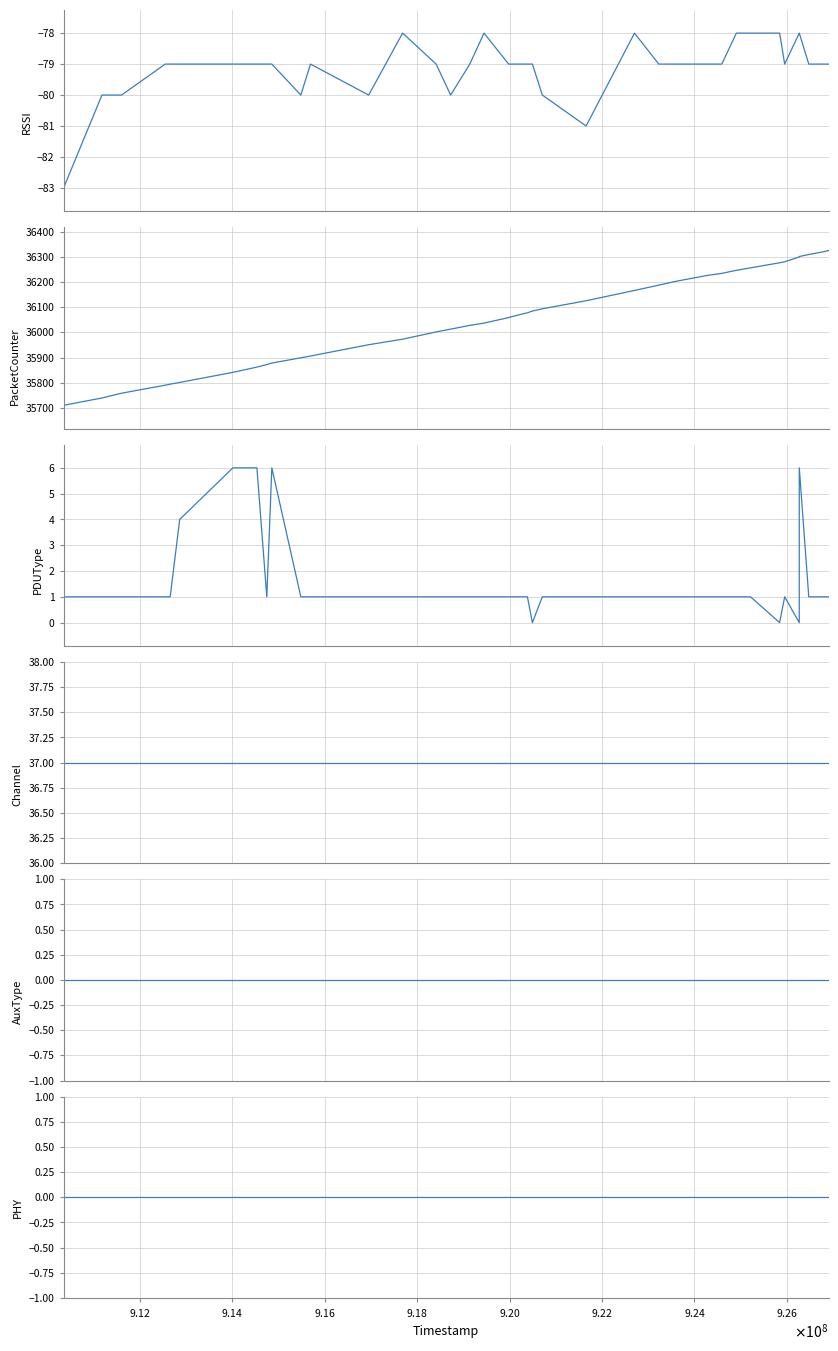

Which series has the largest range (max minus min)?

PacketCounter